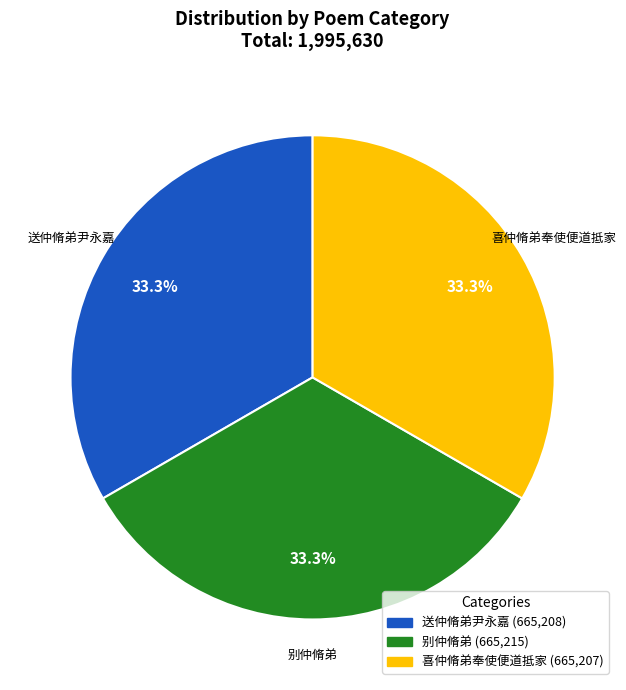

Combined, do 喜仲脩弟奉使便道抵家 and 送仲脩弟尹永嘉 account for over 50%?

Yes